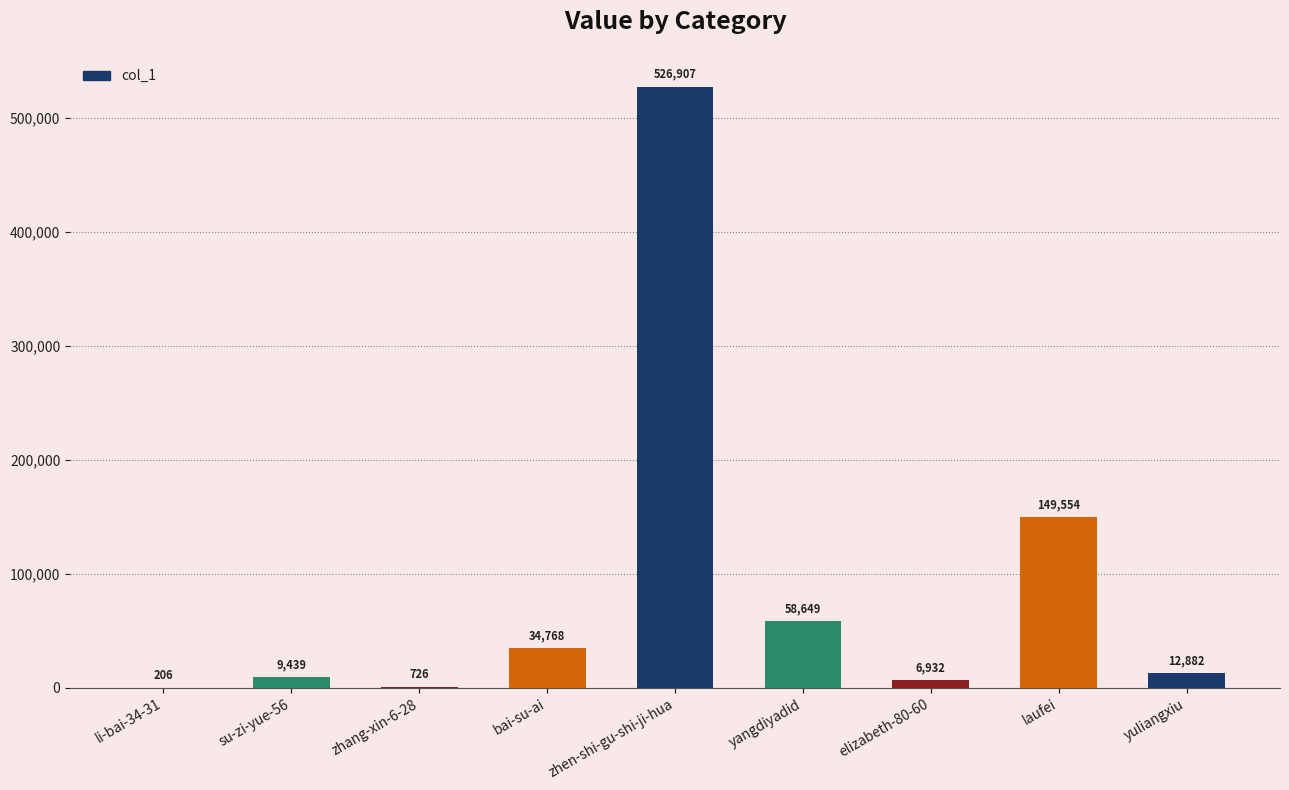

What is the sum of all values?

800063